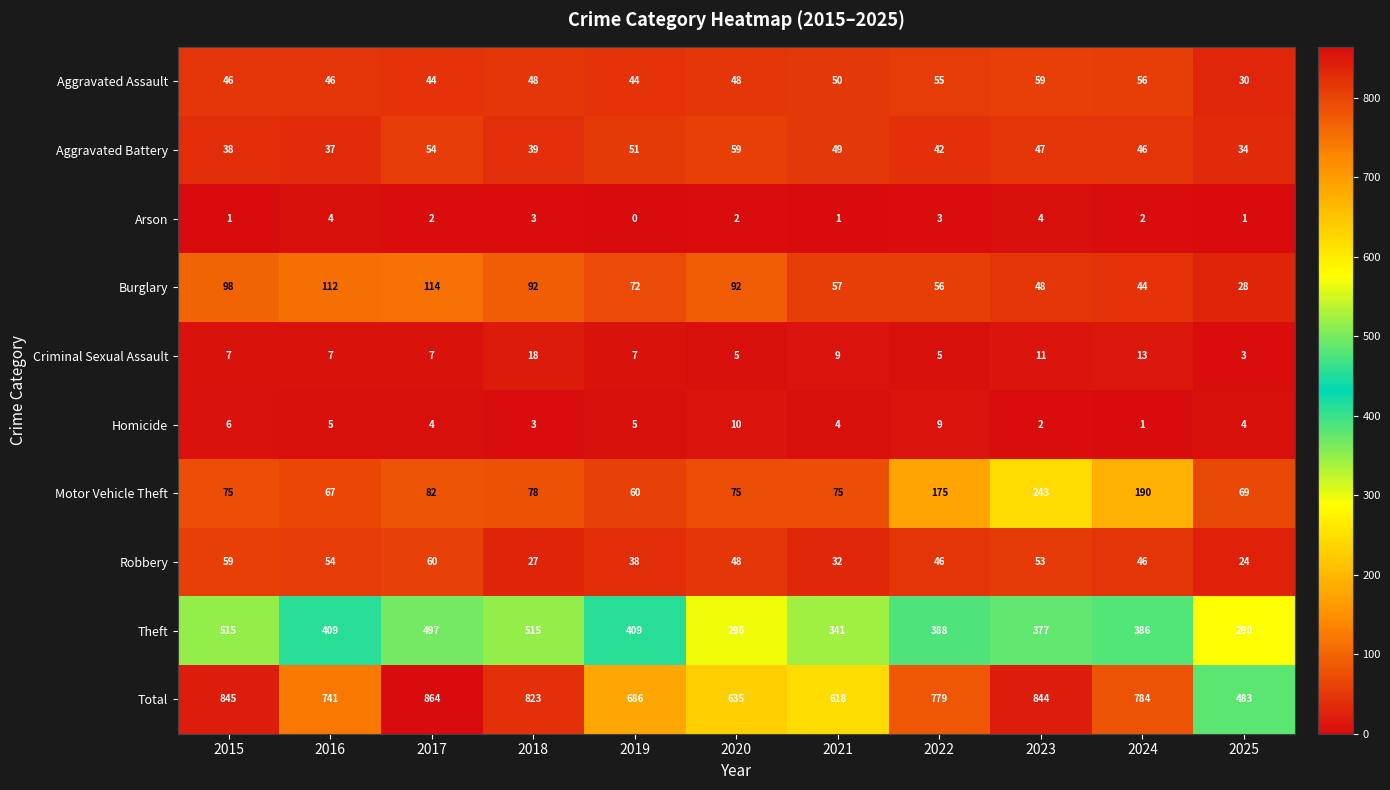

What is the average value of the Aggravated Assault series?

48